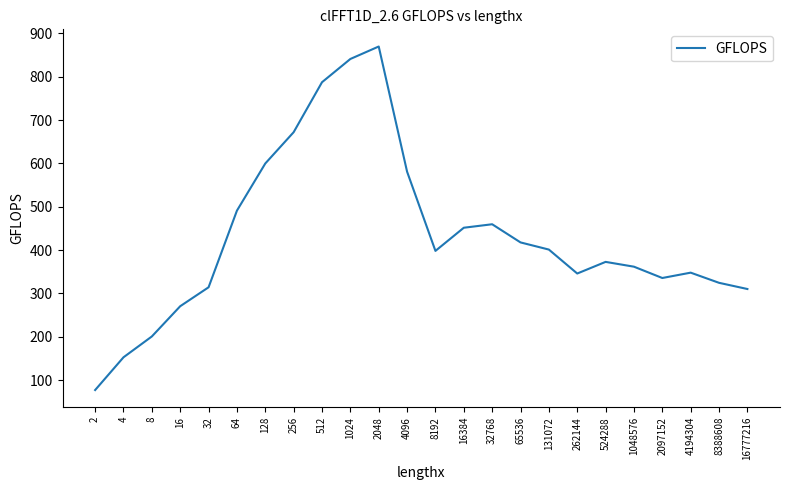

Approximately how many times larger is the value at 16777216 compared to 65536?

0.7